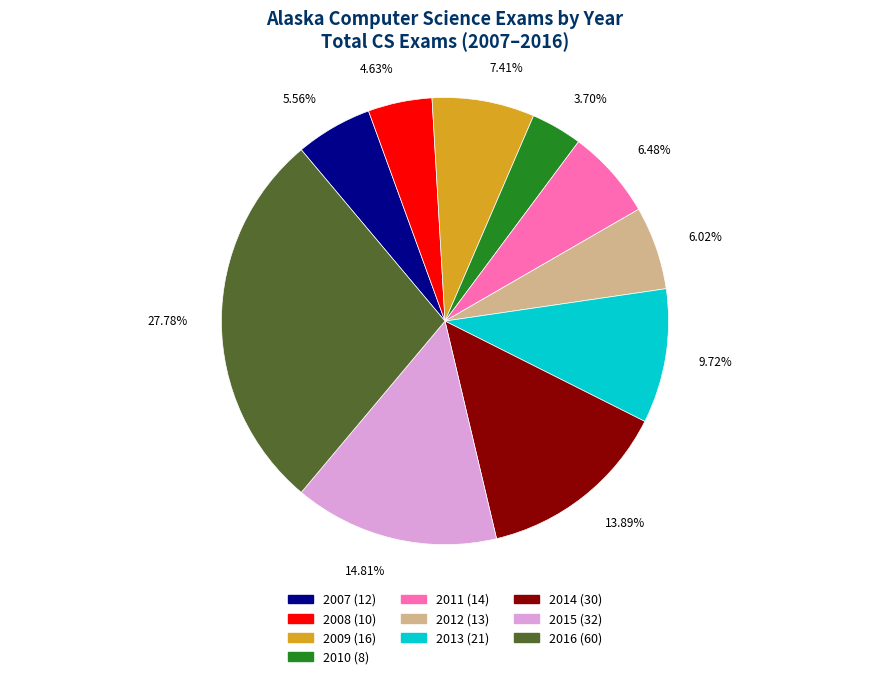

To the nearest percent, what portion does 2009 represent?

7%